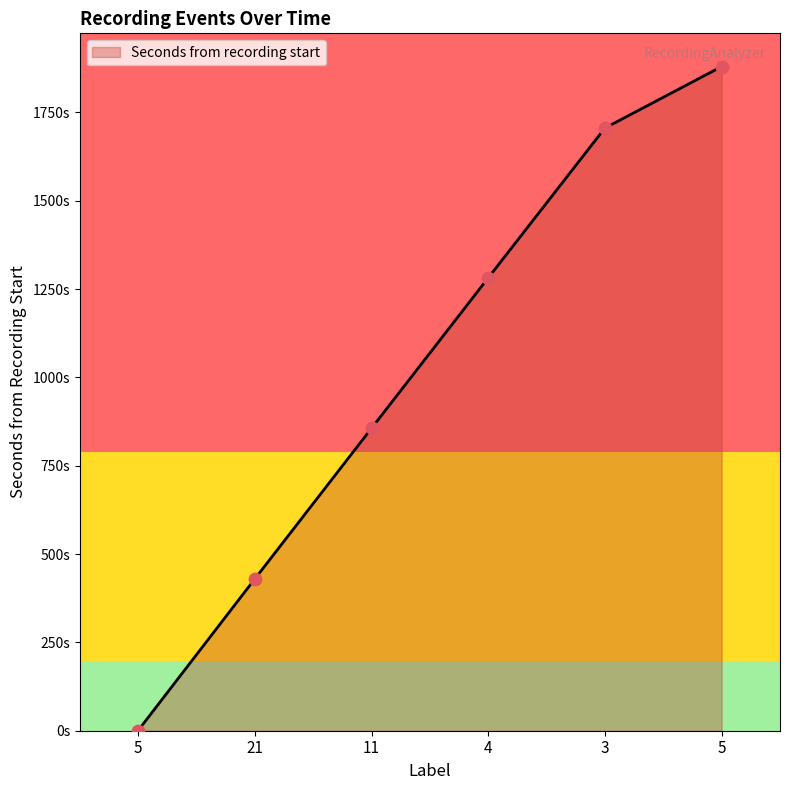

What is the change in value from 21 to 5?

+1450.2